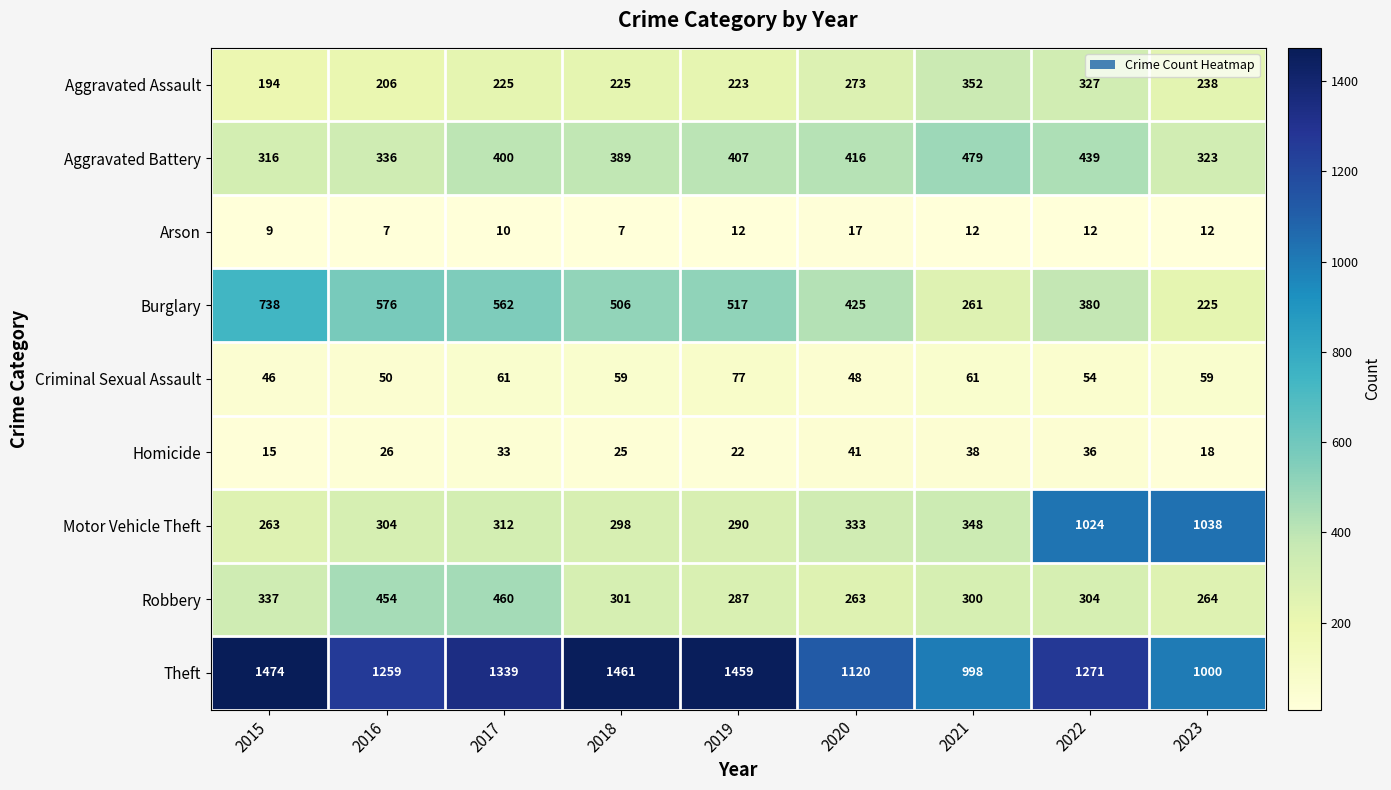

The value of Homicide at 2017 is 33. True or false?

True